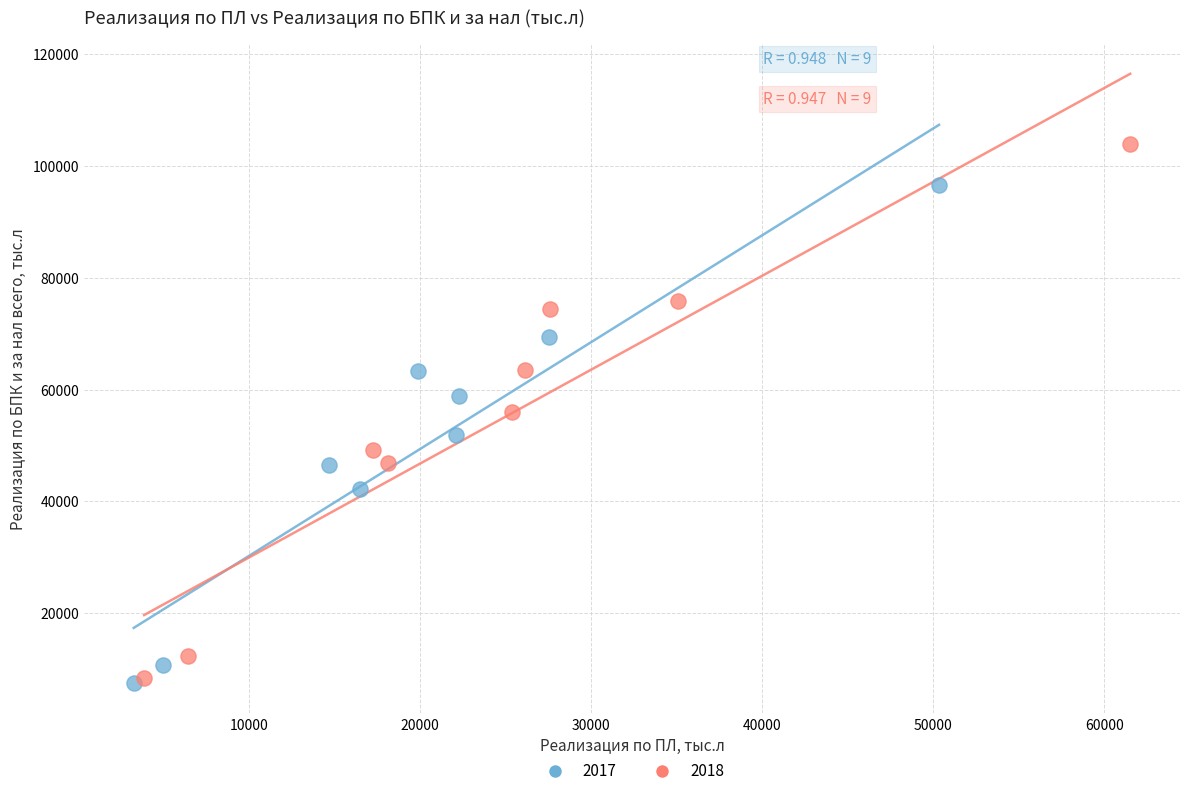

Which series has the largest Y range (max minus min)?

2018